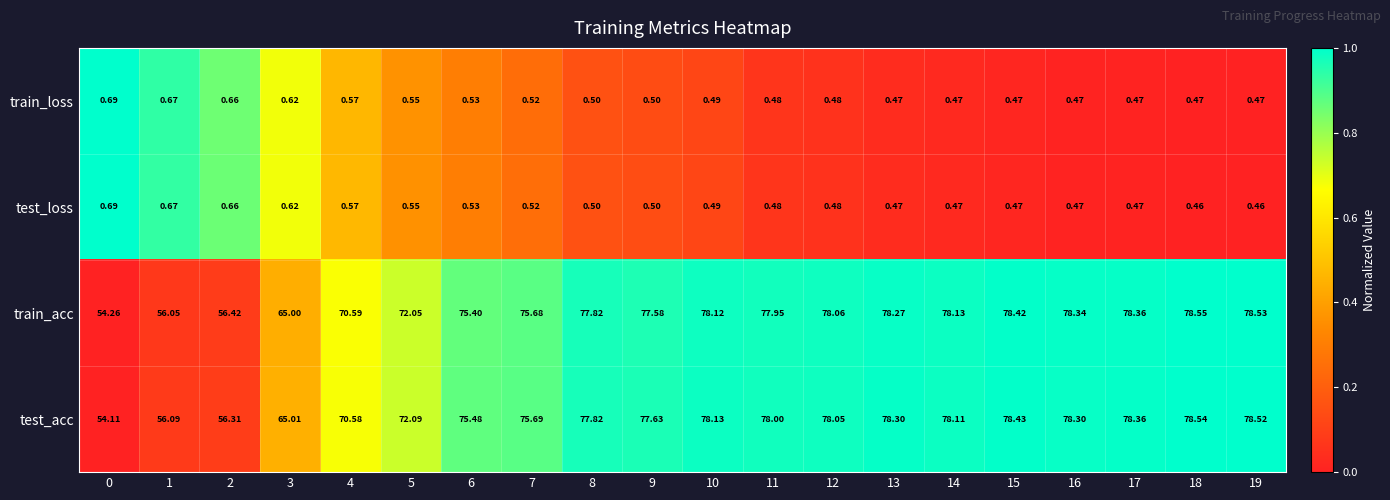

Which series has the largest total across all categories?

train_acc